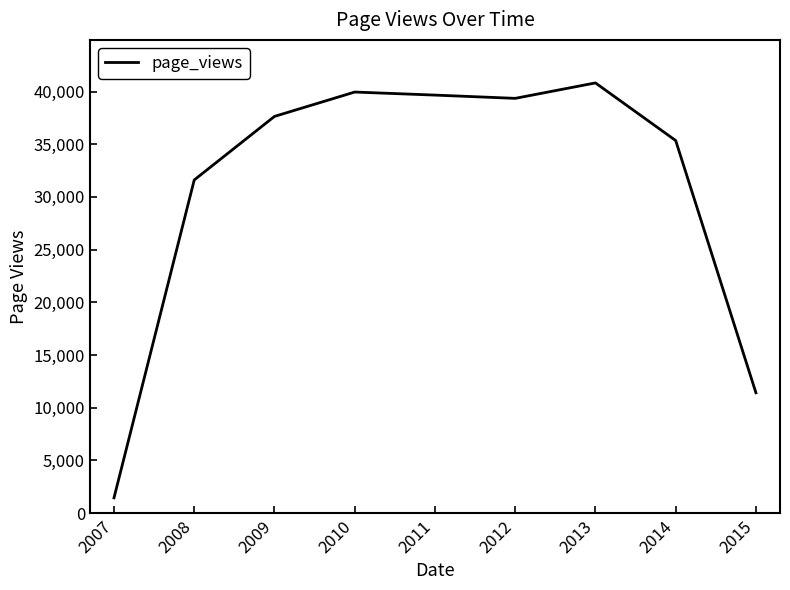

What is the difference between the maximum and minimum values?

39365